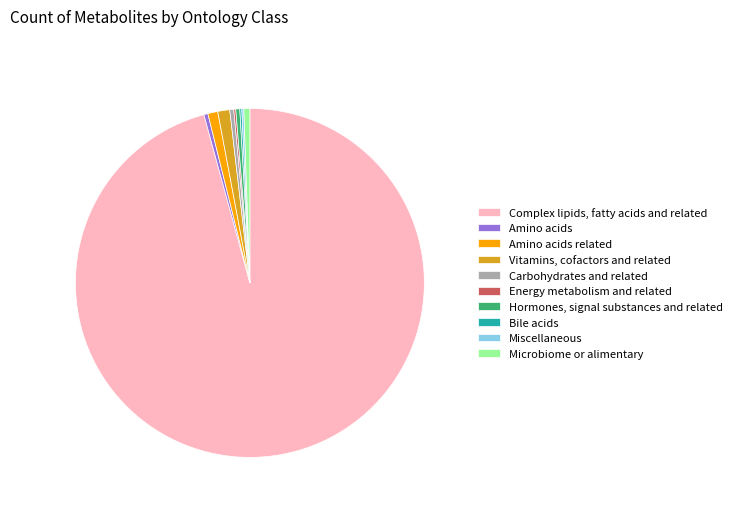

Which slice represents more than half of the pie?

Complex lipids, fatty acids and related